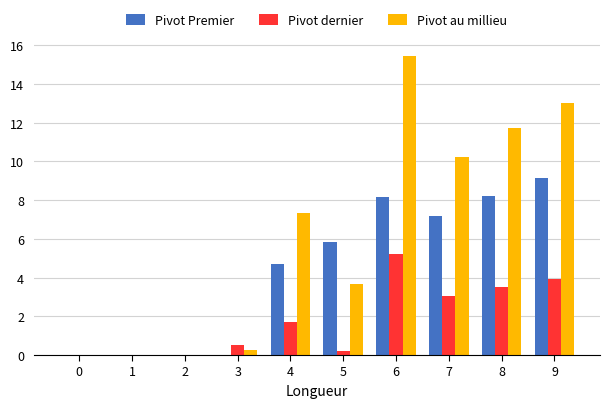

Is it true that Pivot dernier equals 0.2 at 5?

True